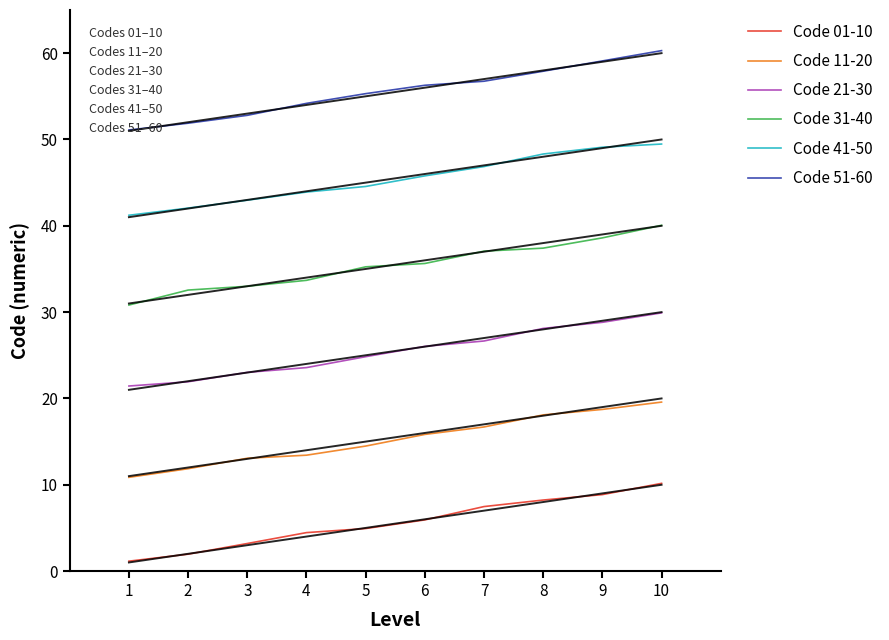

Which category has the highest value in the Code 11-20 series?

10